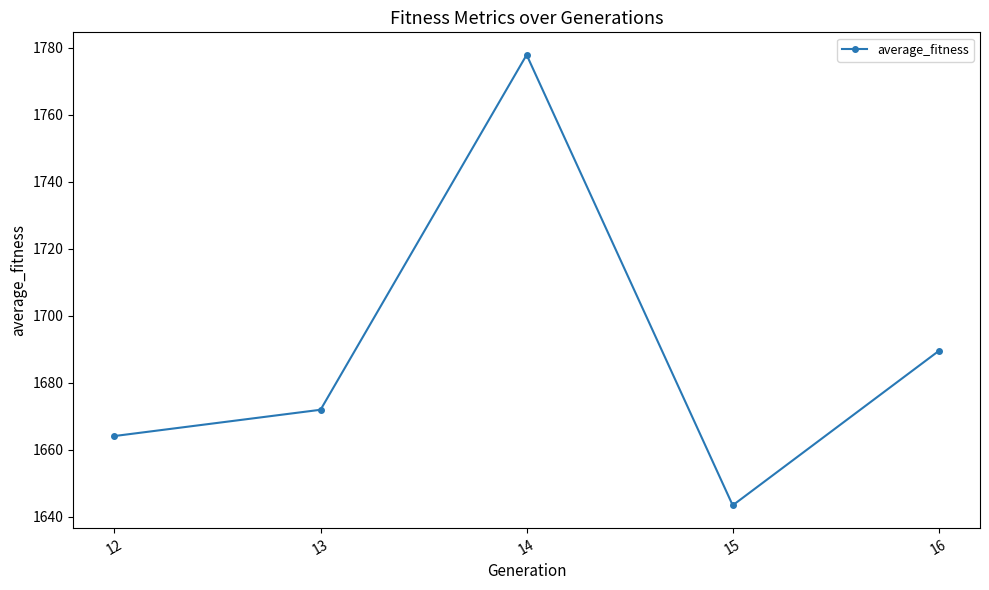

Where is the first local maximum?

14